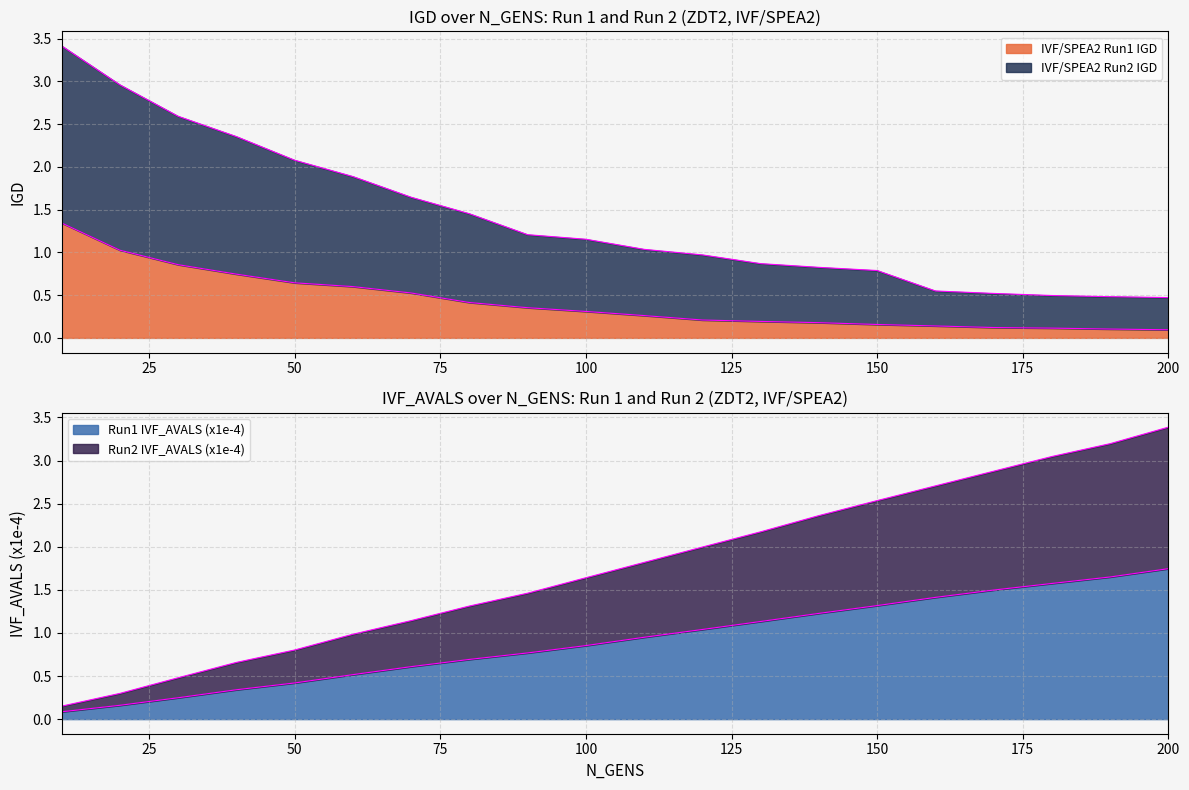

At which label does IVF/SPEA2 Run1 IGD reach its minimum?

200